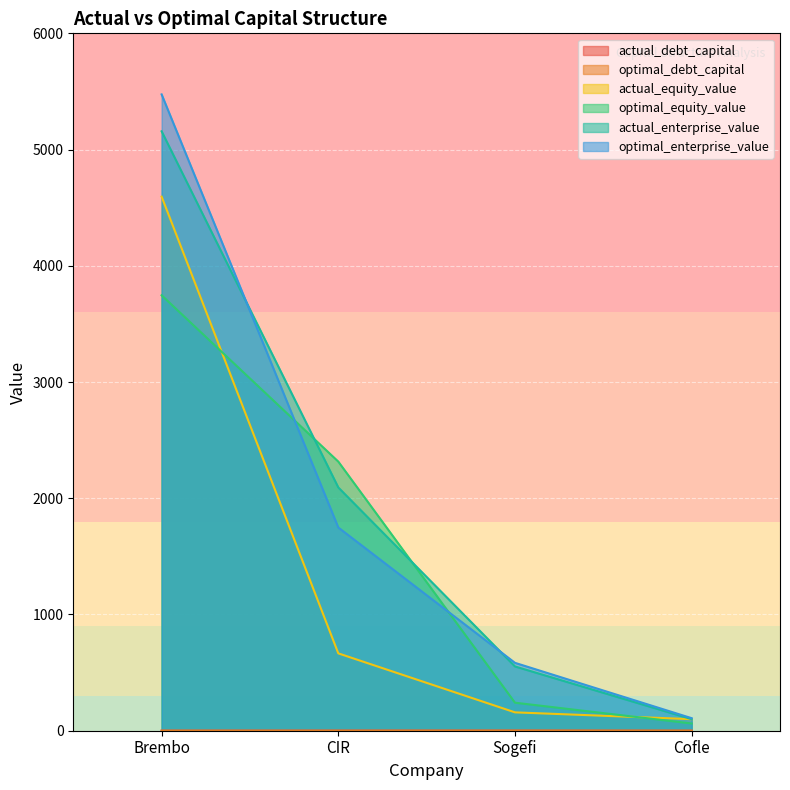

What are all the series names shown in the legend?

actual_debt_capital, optimal_debt_capital, actual_equity_value, optimal_equity_value, actual_enterprise_value, optimal_enterprise_value